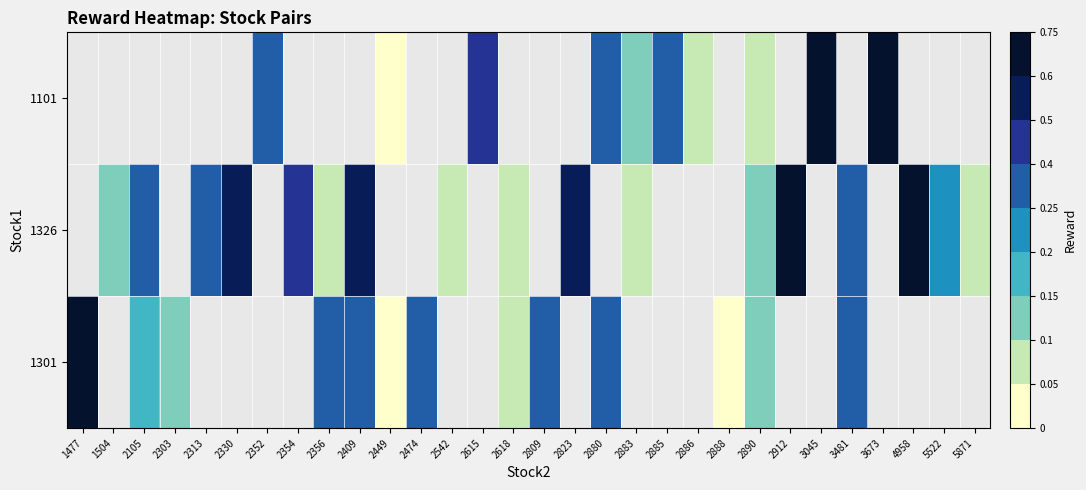

At which label does 1101 first exceed 0?

2352